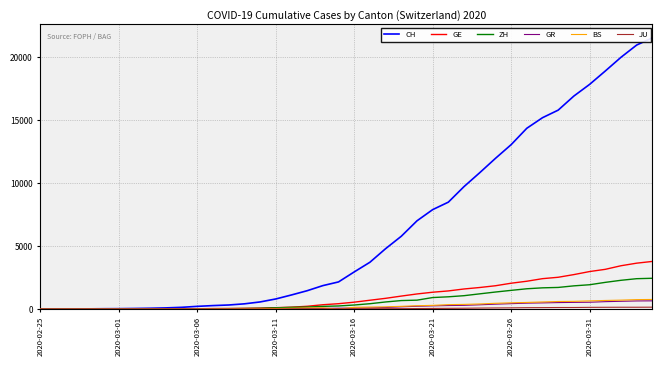

Which series has the widest spread of values?

CH